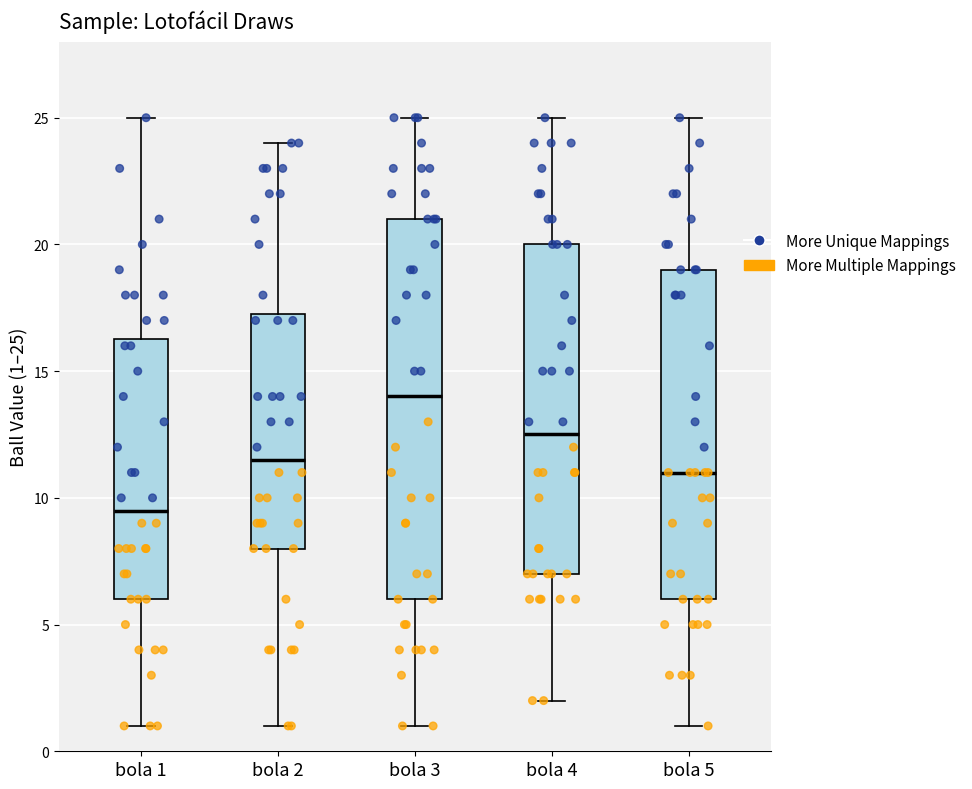

Reading left to right, read every box against the y-axis: the position of its median line, the range the box covers, and the ends of its whiskers. The values are not printed on the chart, so give them approximately, as read against the axis.

bola 1: median 9.5, box 6.0 to 16.5, whiskers 1.0 to 25.0
bola 2: median 11.5, box 8.0 to 17.5, whiskers 1.0 to 24.0
bola 3: median 14.0, box 6.0 to 21.0, whiskers 1.0 to 25.0
bola 4: median 12.5, box 7.0 to 20.0, whiskers 2.0 to 25.0
bola 5: median 11.0, box 6.0 to 19.0, whiskers 1.0 to 25.0